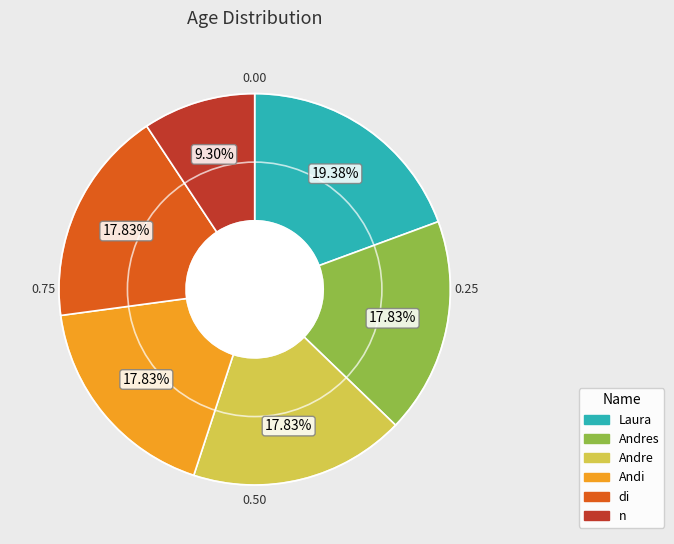

Does any single category account for the majority?

No